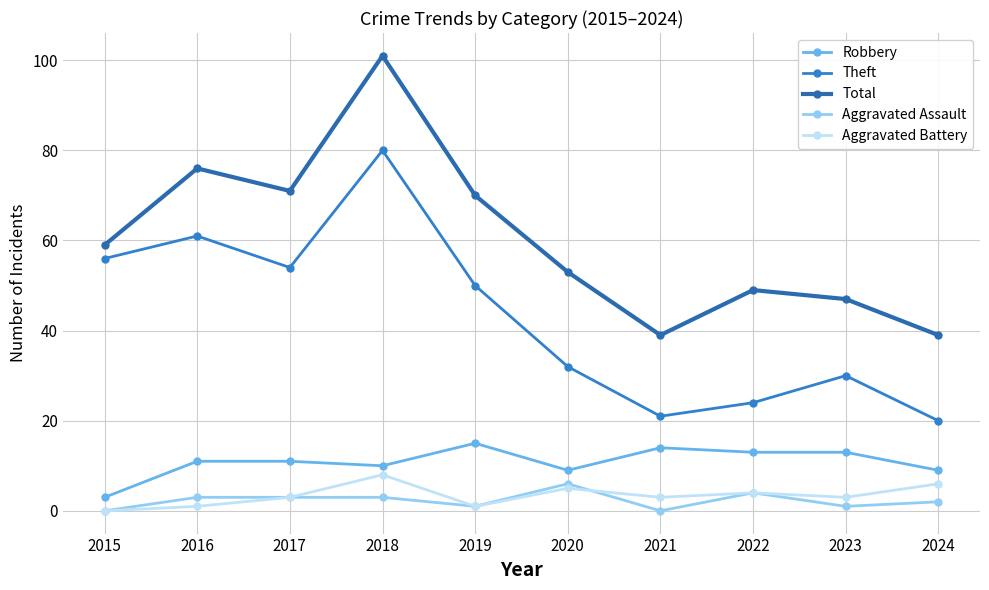

What is the greatest value displayed?

101